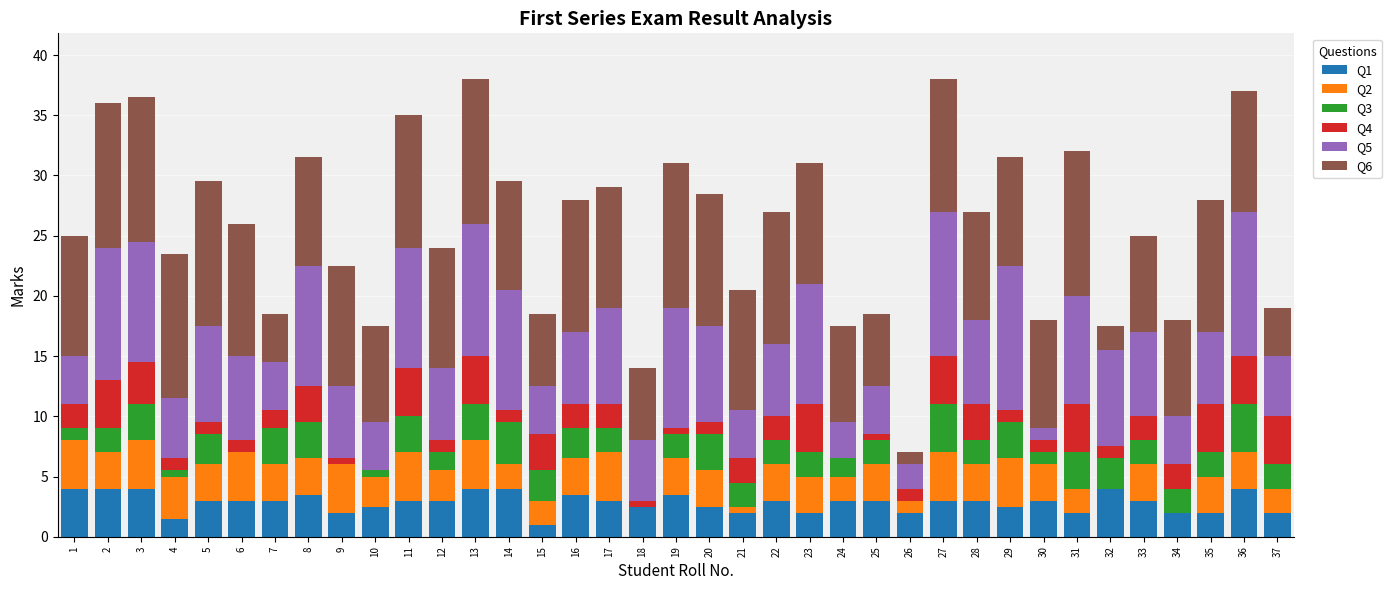

Does the chart contain stacked bars?

Yes